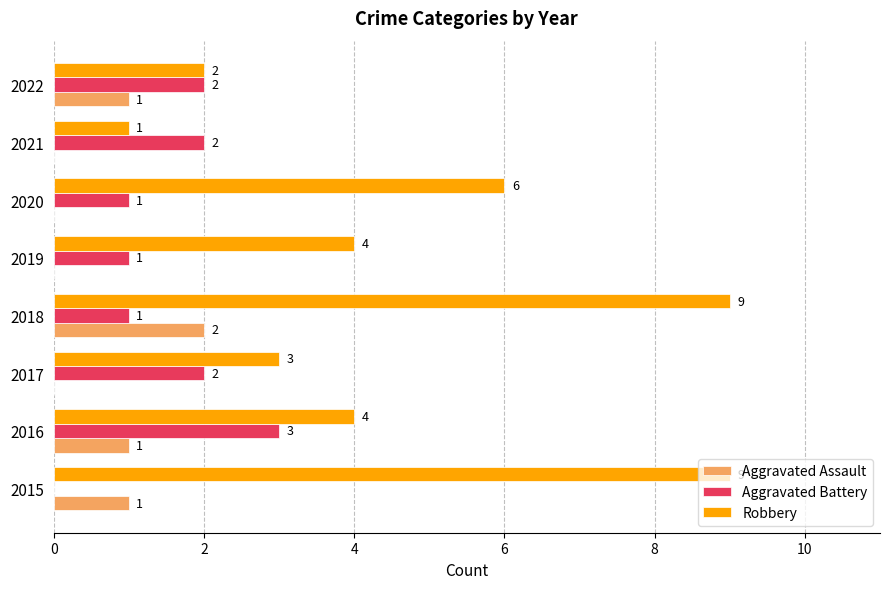

Count the number of data series in this chart.

3